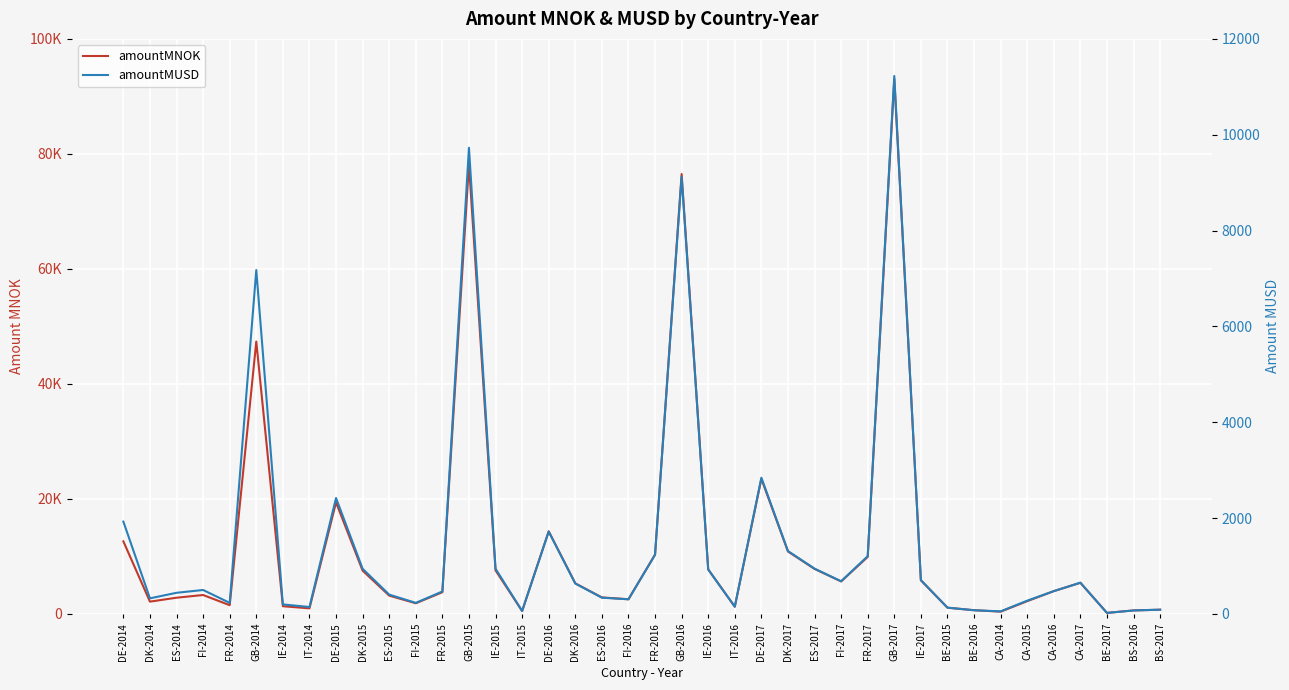

Where is amountMUSD nearest to the value 5623?

GB-2014